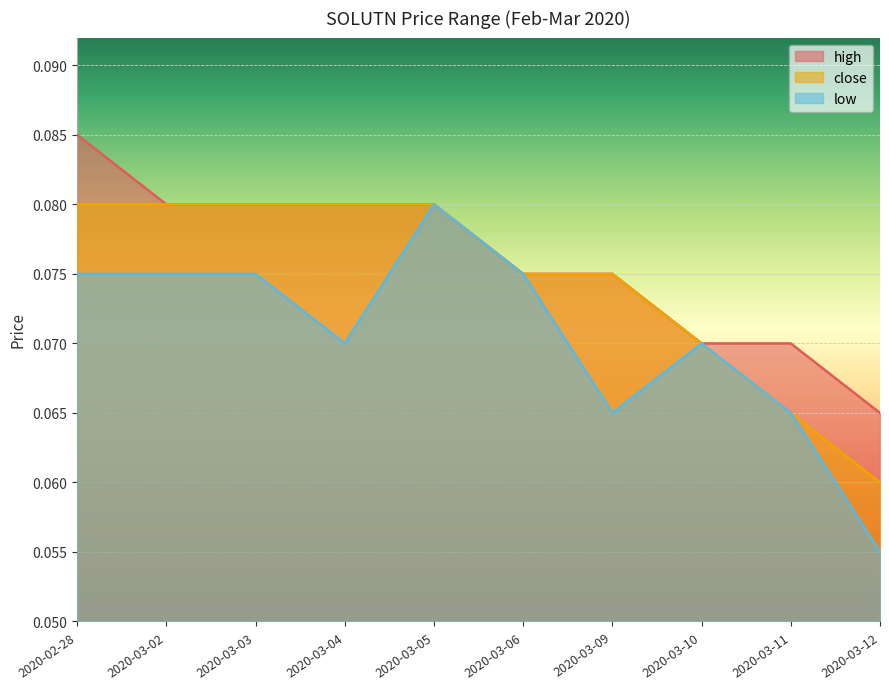

At 2020-03-04, list the series in order from largest to smallest.

high, close, low